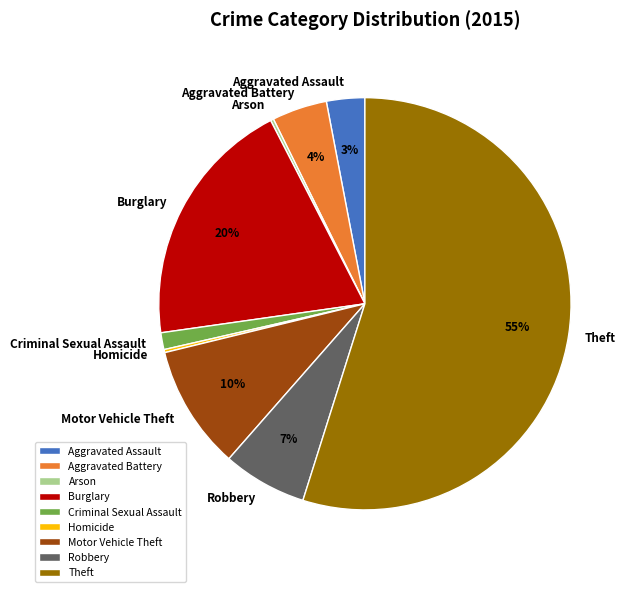

What percentage is the Robbery slice, to the nearest percent?

7%